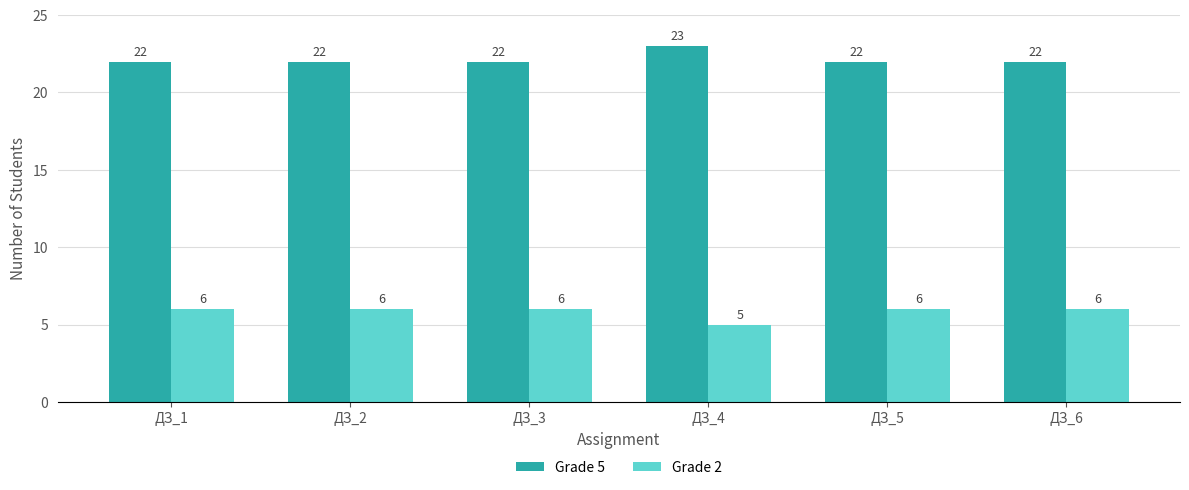

How many bars are there in each group?

2